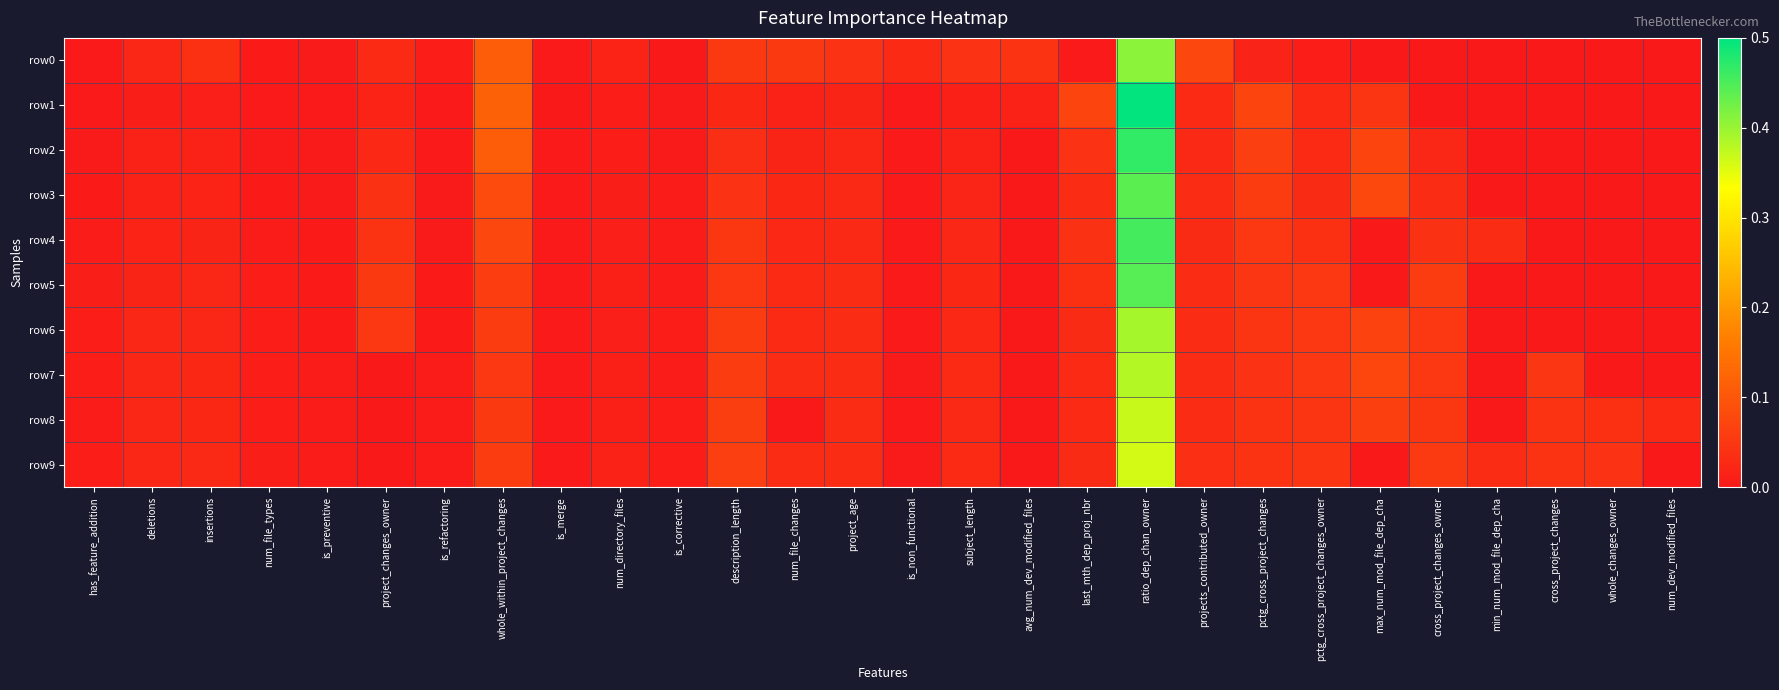

Reading left to right, transcribe all the data shown in this chart.

row0: has_feature_addition=0.0	deletions=0.0	insertions=0.0	num_file_types=0.0	is_preventive=0.0	project_changes_owner=0.0	is_refactoring=0.0	whole_within_project_changes=0.1	is_merge=0.0	num_directory_files=0.0	is_corrective=0.0	description_length=0.1	num_file_changes=0.1	project_age=0.0	is_non_functional=0.0	subject_length=0.0	avg_num_dev_modified_files=0.0	last_mth_dep_proj_nbr=0.0	ratio_dep_chan_owner=0.4	projects_contributed_owner=0.1	pctg_cross_project_changes=0.0	pctg_cross_project_changes_owner=0.0	max_num_mod_file_dep_cha=0.0	cross_project_changes_owner=0.0	min_num_mod_file_dep_cha=0.0	cross_project_changes=0.0	whole_changes_owner=0.0	num_dev_modified_files=0.0
row1: has_feature_addition=0.0	deletions=0.0	insertions=0.0	num_file_types=0.0	is_preventive=0.0	project_changes_owner=0.0	is_refactoring=0.0	whole_within_project_changes=0.1	is_merge=0.0	num_directory_files=0.0	is_corrective=0.0	description_length=0.0	num_file_changes=0.0	project_age=0.0	is_non_functional=0.0	subject_length=0.0	avg_num_dev_modified_files=0.0	last_mth_dep_proj_nbr=0.1	ratio_dep_chan_owner=0.5	projects_contributed_owner=0.0	pctg_cross_project_changes=0.1	pctg_cross_project_changes_owner=0.0	max_num_mod_file_dep_cha=0.0	cross_project_changes_owner=0.0	min_num_mod_file_dep_cha=0.0	cross_project_changes=0.0	whole_changes_owner=0.0	num_dev_modified_files=0.0
row2: has_feature_addition=0.0	deletions=0.0	insertions=0.0	num_file_types=0.0	is_preventive=0.0	project_changes_owner=0.0	is_refactoring=0.0	whole_within_project_changes=0.1	is_merge=0.0	num_directory_files=0.0	is_corrective=0.0	description_length=0.0	num_file_changes=0.0	project_age=0.0	is_non_functional=0.0	subject_length=0.0	avg_num_dev_modified_files=0.0	last_mth_dep_proj_nbr=0.0	ratio_dep_chan_owner=0.5	projects_contributed_owner=0.0	pctg_cross_project_changes=0.1	pctg_cross_project_changes_owner=0.0	max_num_mod_file_dep_cha=0.1	cross_project_changes_owner=0.0	min_num_mod_file_dep_cha=0.0	cross_project_changes=0.0	whole_changes_owner=0.0	num_dev_modified_files=0.0
row3: has_feature_addition=0.0	deletions=0.0	insertions=0.0	num_file_types=0.0	is_preventive=0.0	project_changes_owner=0.0	is_refactoring=0.0	whole_within_project_changes=0.1	is_merge=0.0	num_directory_files=0.0	is_corrective=0.0	description_length=0.0	num_file_changes=0.0	project_age=0.0	is_non_functional=0.0	subject_length=0.0	avg_num_dev_modified_files=0.0	last_mth_dep_proj_nbr=0.0	ratio_dep_chan_owner=0.4	projects_contributed_owner=0.0	pctg_cross_project_changes=0.1	pctg_cross_project_changes_owner=0.0	max_num_mod_file_dep_cha=0.1	cross_project_changes_owner=0.0	min_num_mod_file_dep_cha=0.0	cross_project_changes=0.0	whole_changes_owner=0.0	num_dev_modified_files=0.0
row4: has_feature_addition=0.0	deletions=0.0	insertions=0.0	num_file_types=0.0	is_preventive=0.0	project_changes_owner=0.0	is_refactoring=0.0	whole_within_project_changes=0.1	is_merge=0.0	num_directory_files=0.0	is_corrective=0.0	description_length=0.0	num_file_changes=0.0	project_age=0.0	is_non_functional=0.0	subject_length=0.0	avg_num_dev_modified_files=0.0	last_mth_dep_proj_nbr=0.0	ratio_dep_chan_owner=0.5	projects_contributed_owner=0.0	pctg_cross_project_changes=0.1	pctg_cross_project_changes_owner=0.0	max_num_mod_file_dep_cha=0.0	cross_project_changes_owner=0.0	min_num_mod_file_dep_cha=0.0	cross_project_changes=0.0	whole_changes_owner=0.0	num_dev_modified_files=0.0
row5: has_feature_addition=0.0	deletions=0.0	insertions=0.0	num_file_types=0.0	is_preventive=0.0	project_changes_owner=0.1	is_refactoring=0.0	whole_within_project_changes=0.1	is_merge=0.0	num_directory_files=0.0	is_corrective=0.0	description_length=0.1	num_file_changes=0.0	project_age=0.0	is_non_functional=0.0	subject_length=0.0	avg_num_dev_modified_files=0.0	last_mth_dep_proj_nbr=0.0	ratio_dep_chan_owner=0.4	projects_contributed_owner=0.0	pctg_cross_project_changes=0.0	pctg_cross_project_changes_owner=0.1	max_num_mod_file_dep_cha=0.0	cross_project_changes_owner=0.1	min_num_mod_file_dep_cha=0.0	cross_project_changes=0.0	whole_changes_owner=0.0	num_dev_modified_files=0.0
row6: has_feature_addition=0.0	deletions=0.0	insertions=0.0	num_file_types=0.0	is_preventive=0.0	project_changes_owner=0.1	is_refactoring=0.0	whole_within_project_changes=0.1	is_merge=0.0	num_directory_files=0.0	is_corrective=0.0	description_length=0.1	num_file_changes=0.0	project_age=0.0	is_non_functional=0.0	subject_length=0.0	avg_num_dev_modified_files=0.0	last_mth_dep_proj_nbr=0.0	ratio_dep_chan_owner=0.4	projects_contributed_owner=0.0	pctg_cross_project_changes=0.0	pctg_cross_project_changes_owner=0.1	max_num_mod_file_dep_cha=0.1	cross_project_changes_owner=0.1	min_num_mod_file_dep_cha=0.0	cross_project_changes=0.0	whole_changes_owner=0.0	num_dev_modified_files=0.0
row7: has_feature_addition=0.0	deletions=0.0	insertions=0.0	num_file_types=0.0	is_preventive=0.0	project_changes_owner=0.0	is_refactoring=0.0	whole_within_project_changes=0.1	is_merge=0.0	num_directory_files=0.0	is_corrective=0.0	description_length=0.1	num_file_changes=0.0	project_age=0.0	is_non_functional=0.0	subject_length=0.0	avg_num_dev_modified_files=0.0	last_mth_dep_proj_nbr=0.0	ratio_dep_chan_owner=0.4	projects_contributed_owner=0.0	pctg_cross_project_changes=0.0	pctg_cross_project_changes_owner=0.0	max_num_mod_file_dep_cha=0.1	cross_project_changes_owner=0.1	min_num_mod_file_dep_cha=0.0	cross_project_changes=0.0	whole_changes_owner=0.0	num_dev_modified_files=0.0
row8: has_feature_addition=0.0	deletions=0.0	insertions=0.0	num_file_types=0.0	is_preventive=0.0	project_changes_owner=0.0	is_refactoring=0.0	whole_within_project_changes=0.1	is_merge=0.0	num_directory_files=0.0	is_corrective=0.0	description_length=0.1	num_file_changes=0.0	project_age=0.0	is_non_functional=0.0	subject_length=0.0	avg_num_dev_modified_files=0.0	last_mth_dep_proj_nbr=0.0	ratio_dep_chan_owner=0.4	projects_contributed_owner=0.0	pctg_cross_project_changes=0.0	pctg_cross_project_changes_owner=0.0	max_num_mod_file_dep_cha=0.1	cross_project_changes_owner=0.0	min_num_mod_file_dep_cha=0.0	cross_project_changes=0.0	whole_changes_owner=0.0	num_dev_modified_files=0.0
row9: has_feature_addition=0.0	deletions=0.0	insertions=0.0	num_file_types=0.0	is_preventive=0.0	project_changes_owner=0.0	is_refactoring=0.0	whole_within_project_changes=0.1	is_merge=0.0	num_directory_files=0.0	is_corrective=0.0	description_length=0.1	num_file_changes=0.0	project_age=0.0	is_non_functional=0.0	subject_length=0.0	avg_num_dev_modified_files=0.0	last_mth_dep_proj_nbr=0.0	ratio_dep_chan_owner=0.4	projects_contributed_owner=0.0	pctg_cross_project_changes=0.0	pctg_cross_project_changes_owner=0.0	max_num_mod_file_dep_cha=0.0	cross_project_changes_owner=0.1	min_num_mod_file_dep_cha=0.0	cross_project_changes=0.0	whole_changes_owner=0.0	num_dev_modified_files=0.0